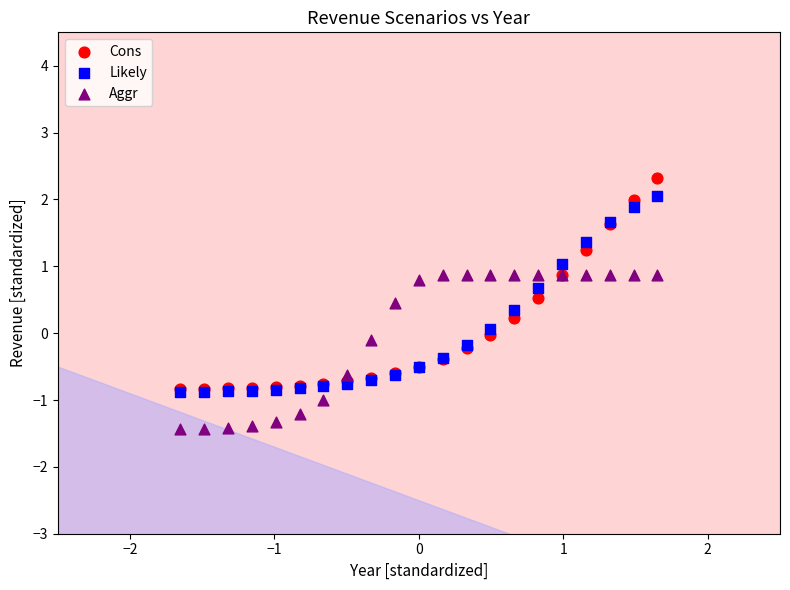

Which series contains the highest Y value?

Cons